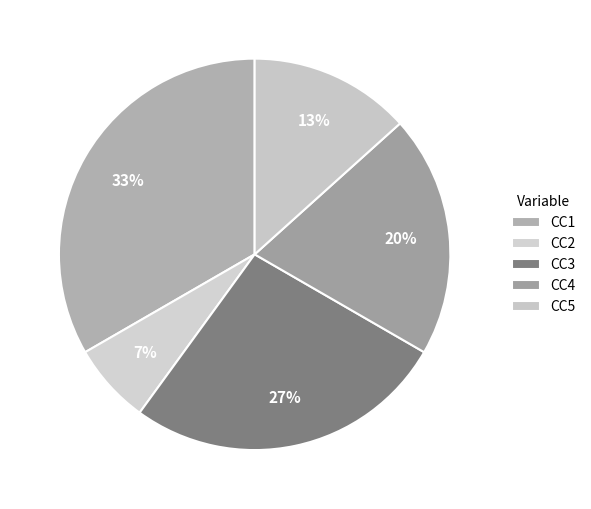

Count the number of slices in the pie.

5